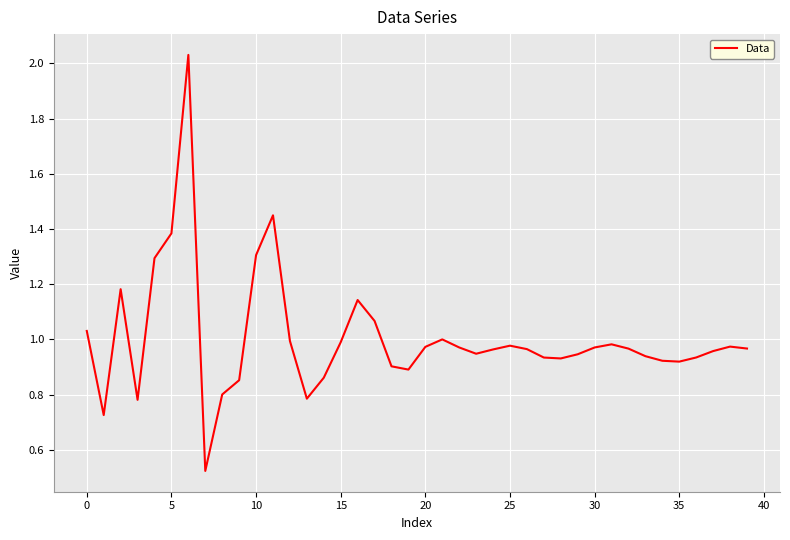

What is the difference between the maximum and minimum values?

1.5